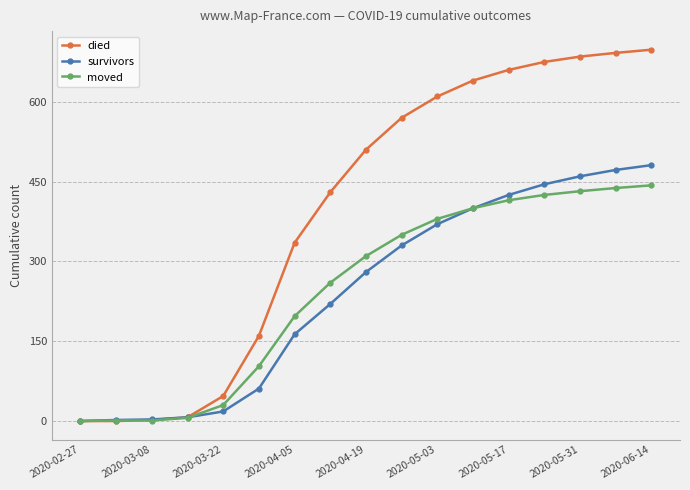

Which series has the largest total across all categories?

died